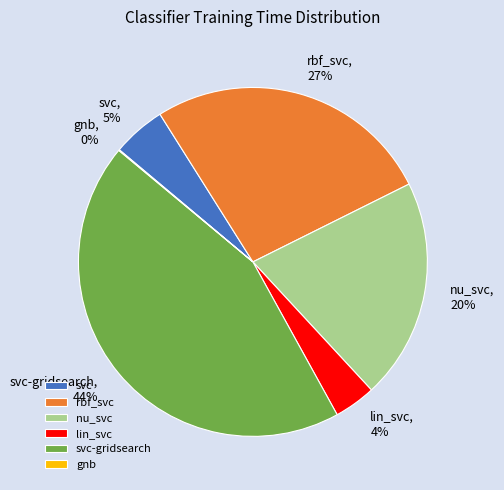

Combined, do lin_svc and rbf_svc account for over 50%?

No